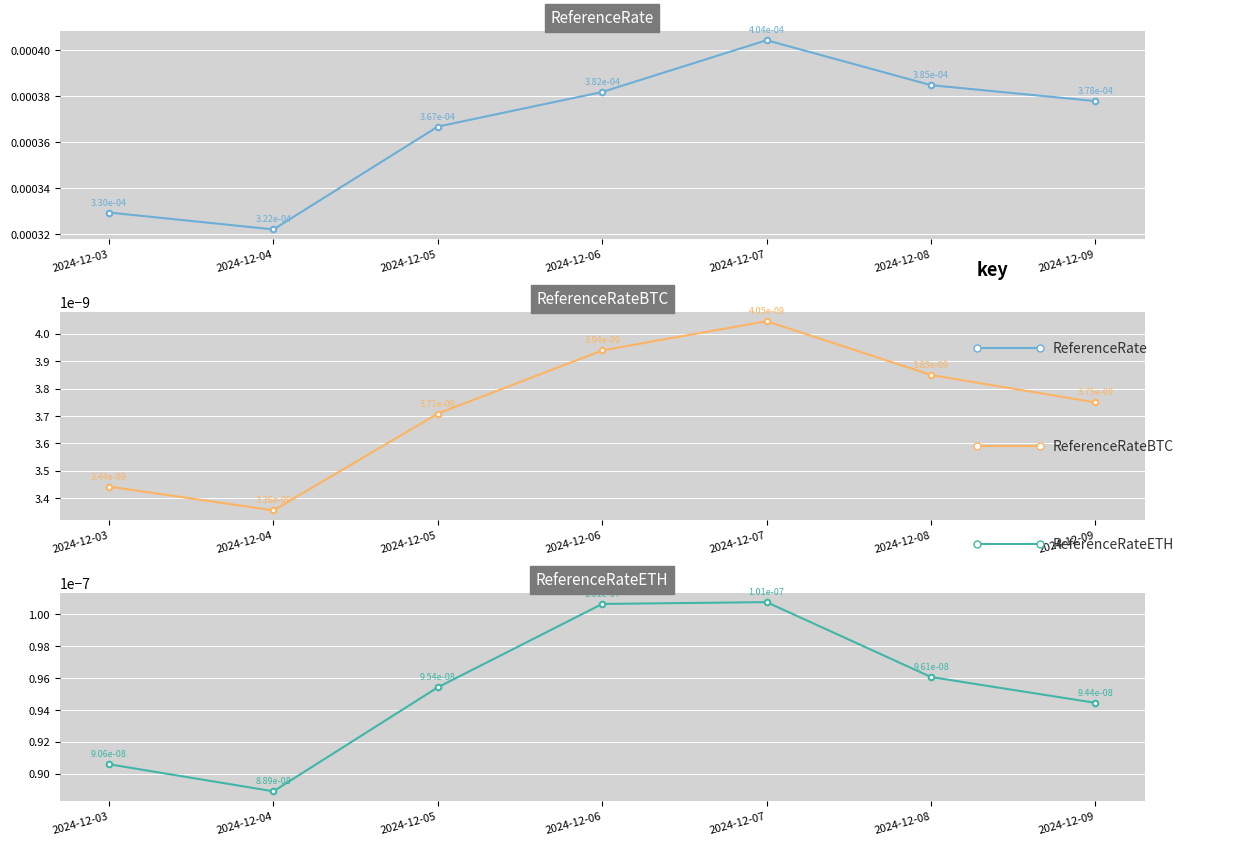

Where is the first local minimum for ReferenceRate?

2024-12-04